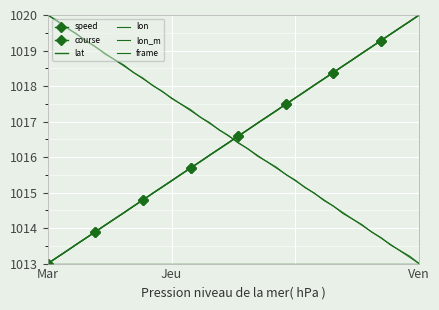

Where is course nearest to the value 1016?

17